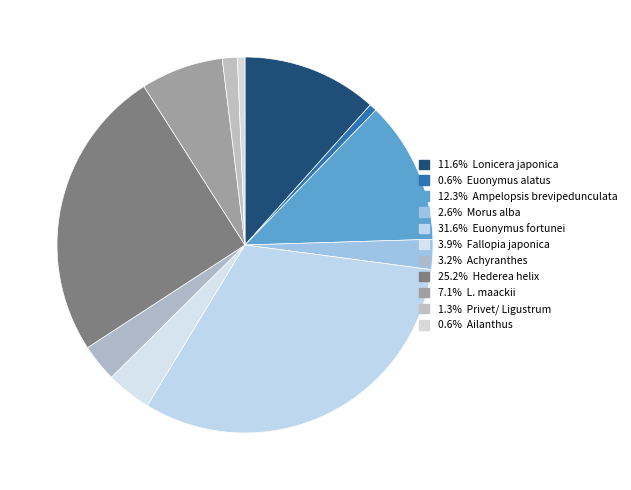

Does any single category account for the majority?

No